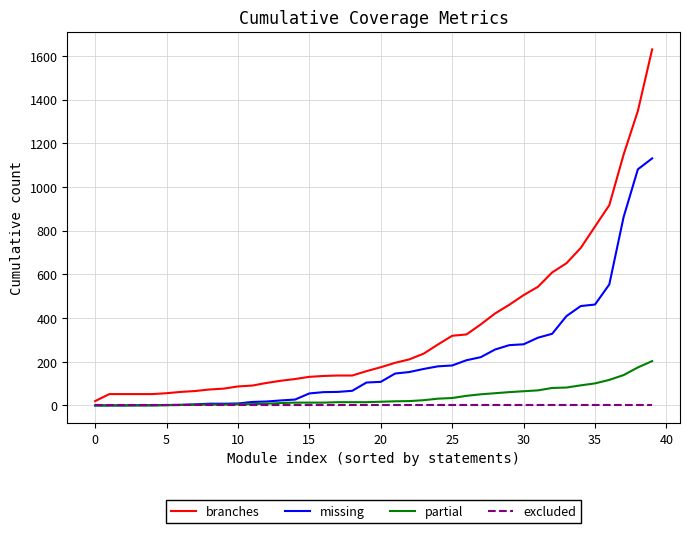

Which series has the largest range (max minus min)?

branches